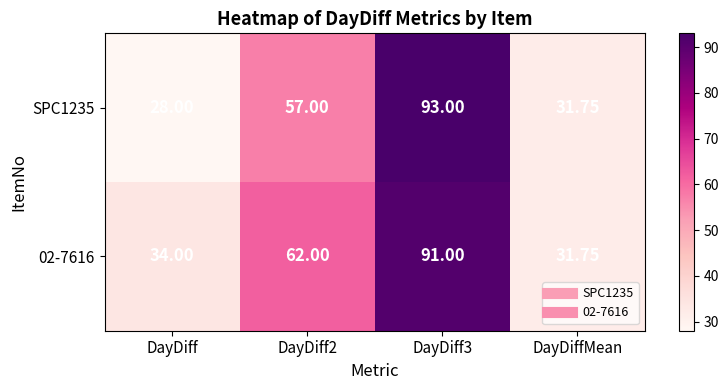

Which label corresponds to the smallest value in the chart?

DayDiff